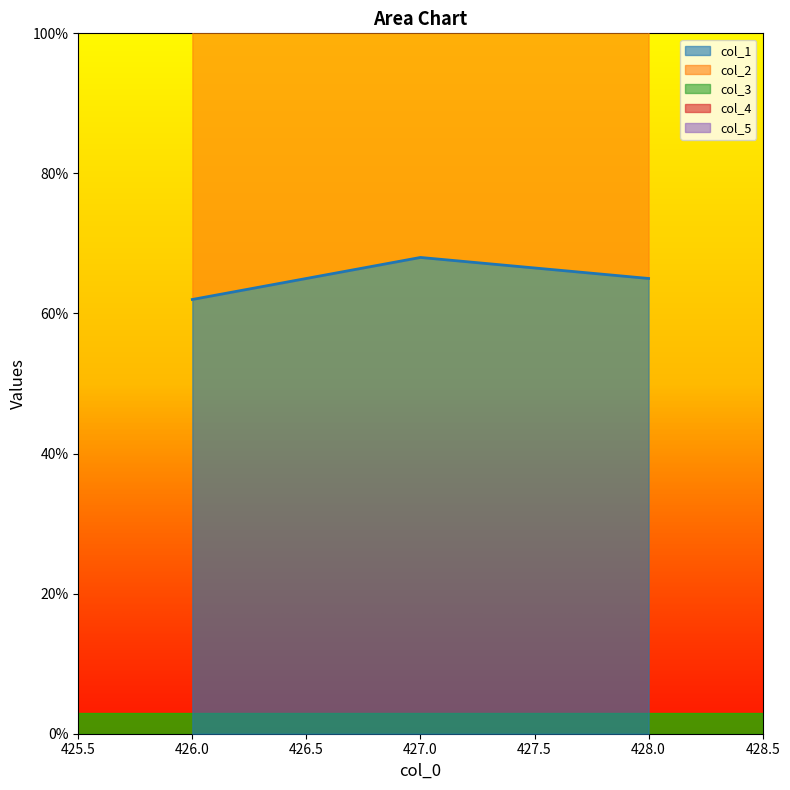

At which label is col_4 closest to 0?

426.0